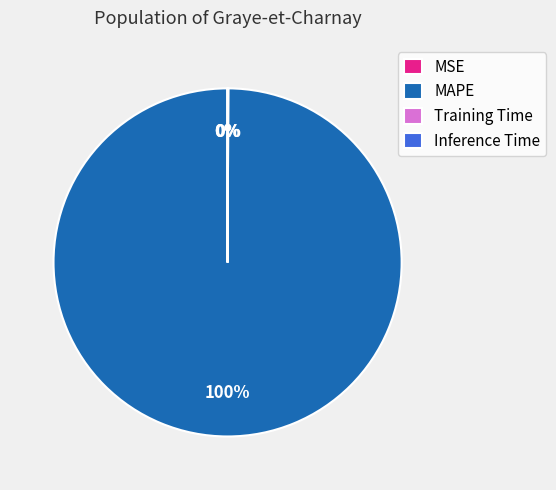

Which category has the biggest portion of the pie?

MAPE